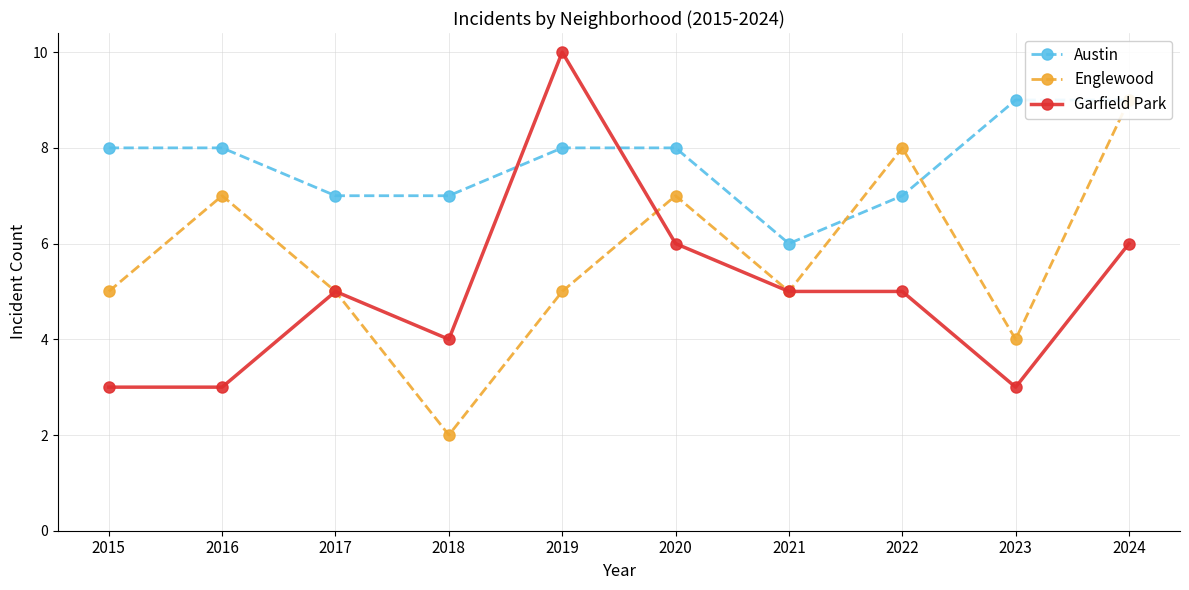

Is it true that Englewood equals 9 at 2024?

True